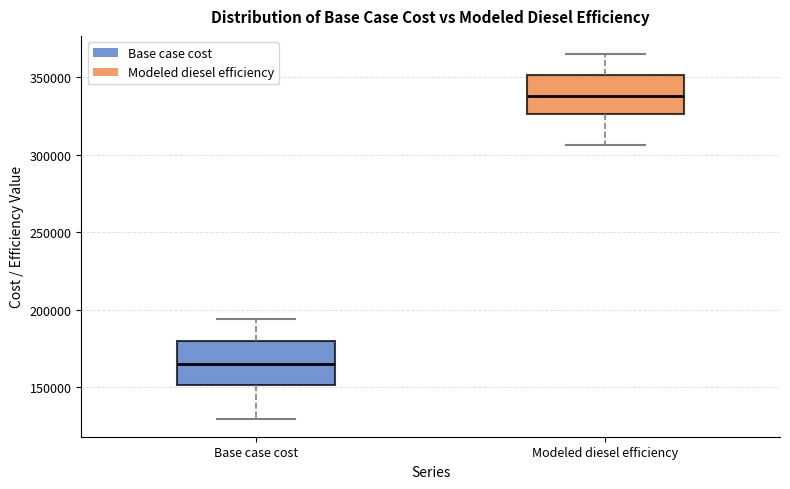

Which box has the highest median line?

Modeled diesel efficiency